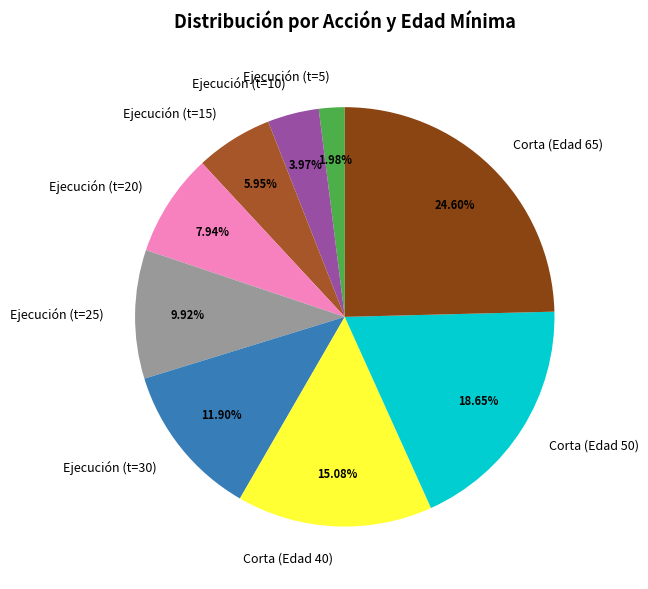

Is there any slice that represents more than half of the pie?

No